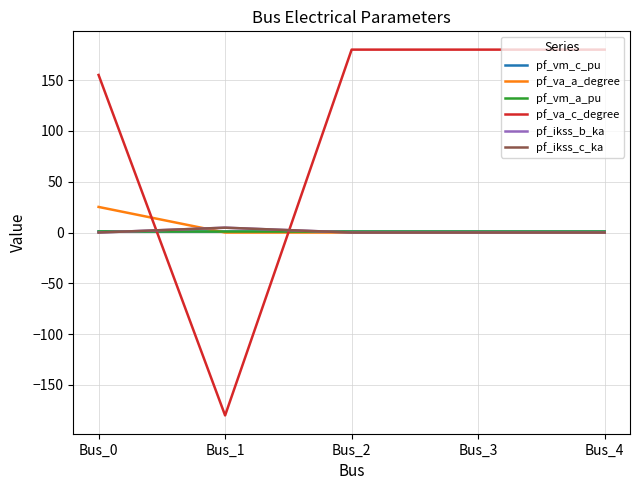

Does the chart have visible grid lines?

Yes